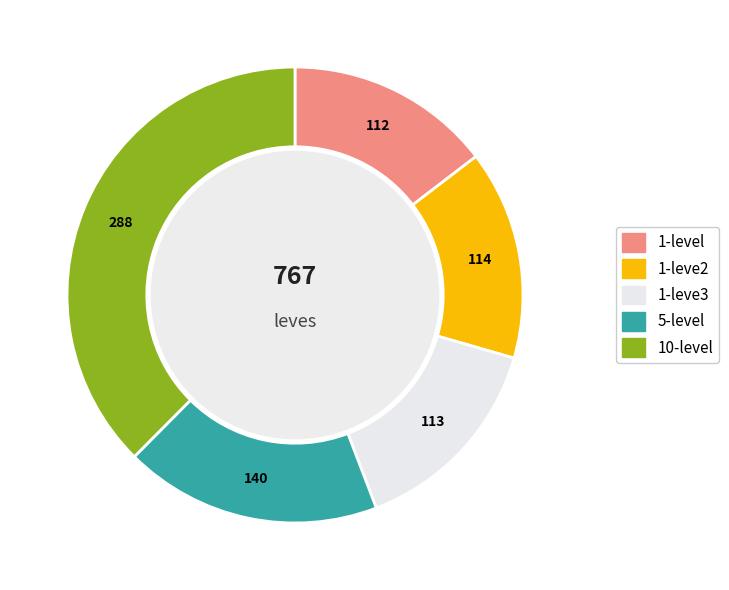

Is there a majority slice in this chart?

No